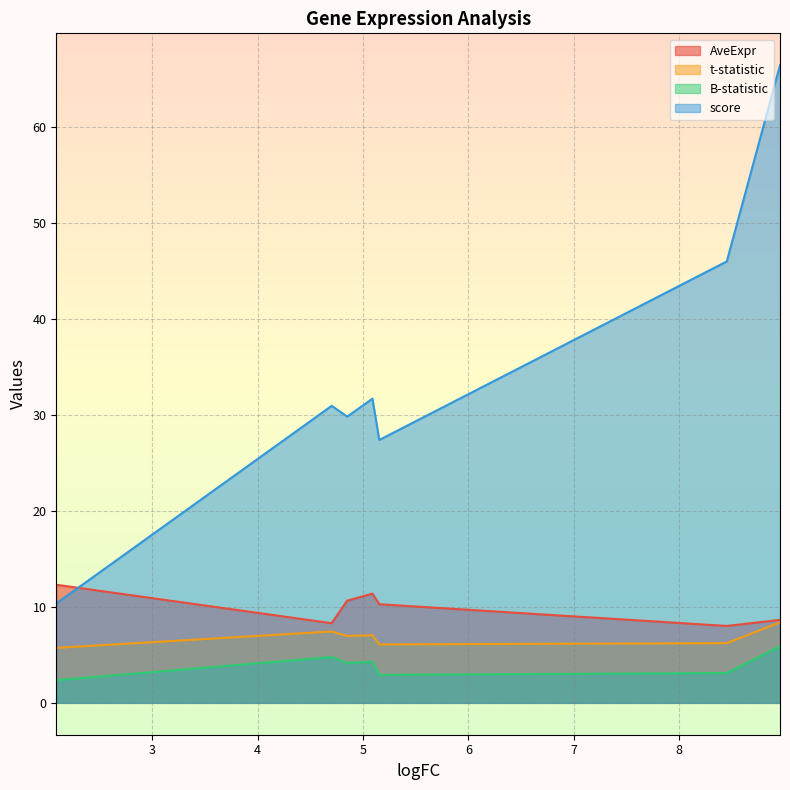

How many data points in B-statistic are above 4?

4